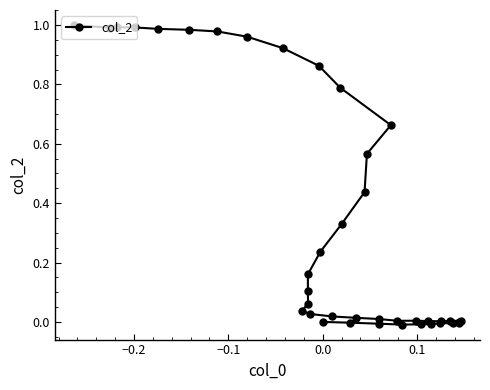

True or false: the data has more than 0 interior local peaks.

True